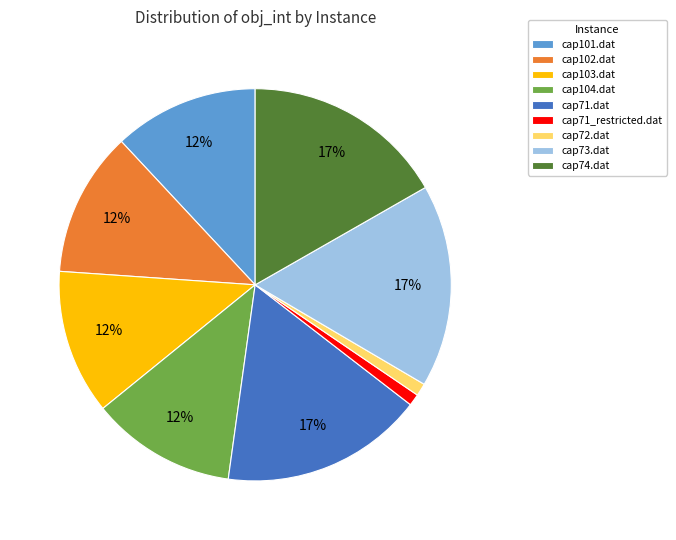

True or false: cap103.dat accounts for 24% of the total.

False